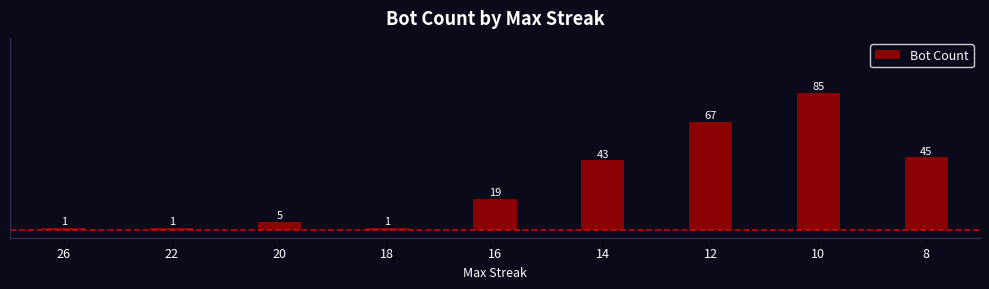

What is the value of the 7th bar from the left?

67